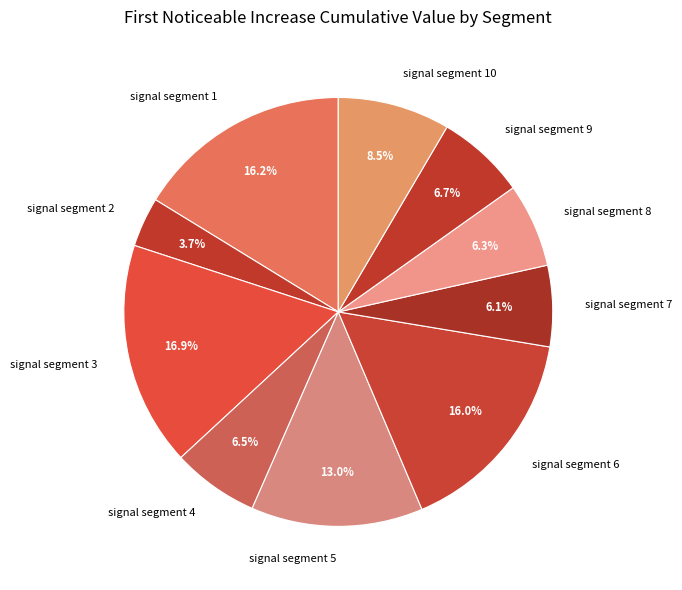

Count the number of slices in the pie.

10